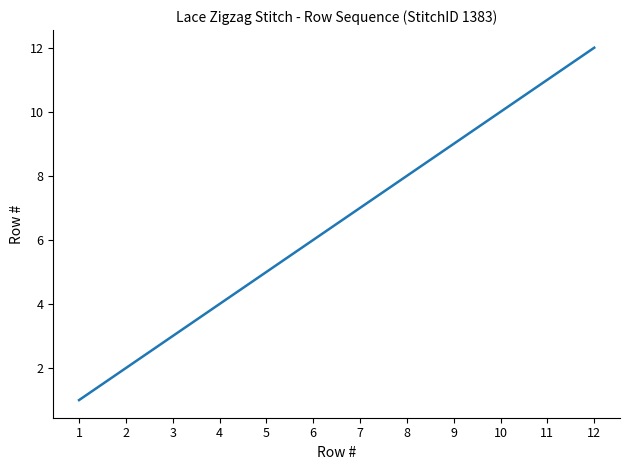

What is the smallest value displayed?

1